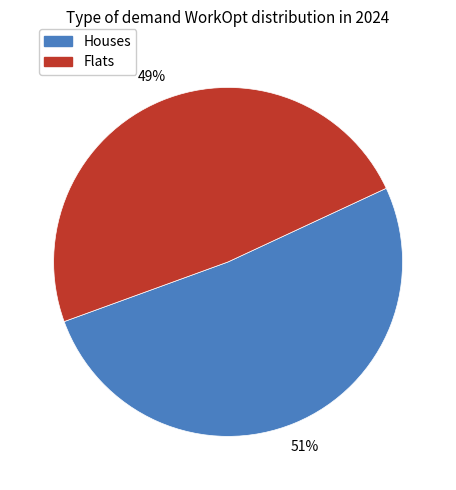

To the nearest percent, what is the average slice percentage?

50%